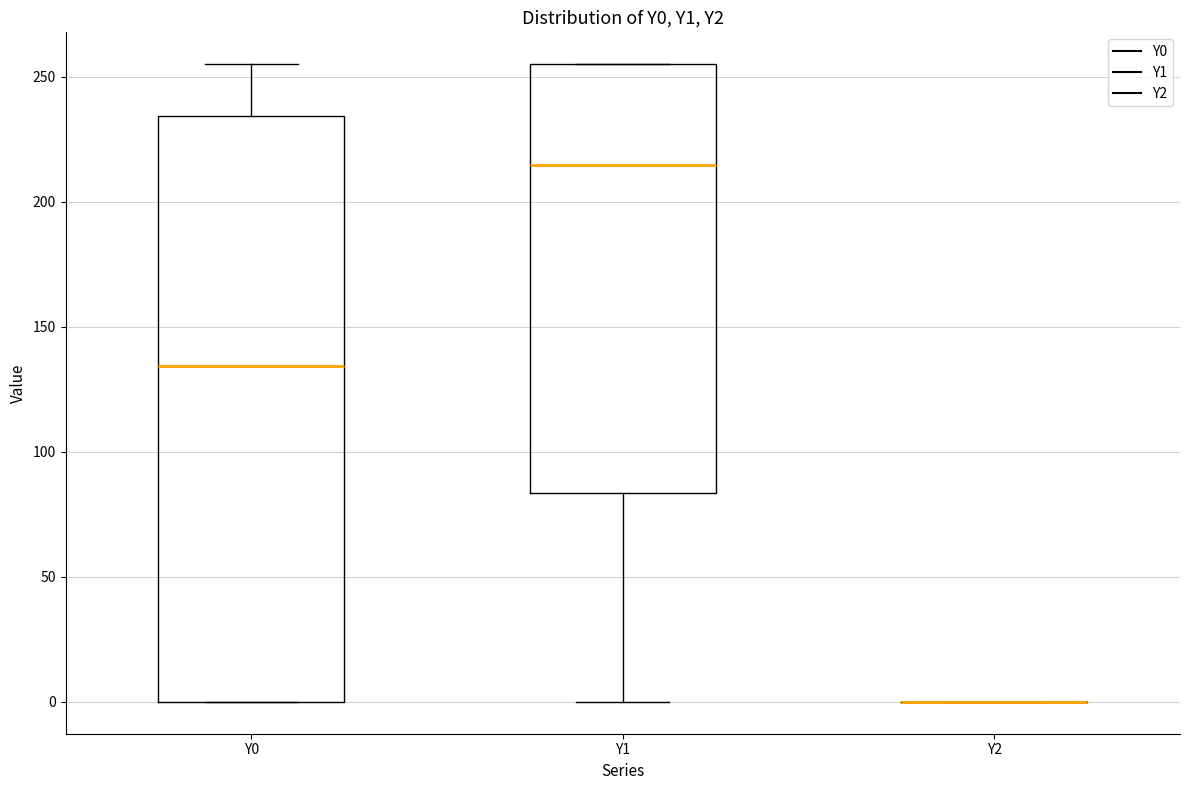

Reading left to right, read every box against the y-axis: the position of its median line, the range the box covers, and the ends of its whiskers. The values are not printed on the chart, so give them approximately, as read against the axis.

Y0: median 135, box 0 to 235, whiskers 0 to 255
Y1: median 215, box 85 to 255, whiskers 0 to 255
Y2: box collapsed to a line at 0, whiskers 0 to 0